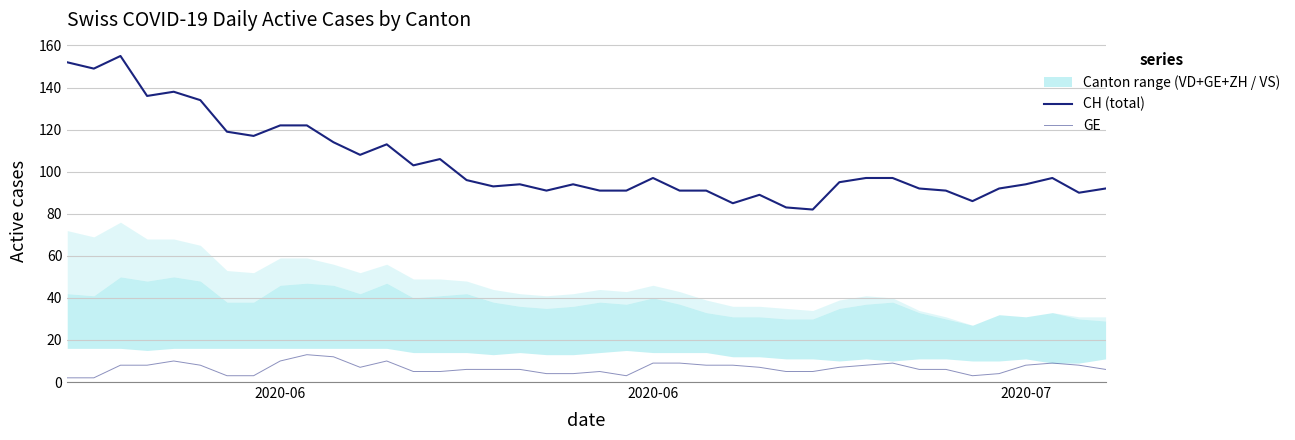

What is the average value of the CH (total) series?

104